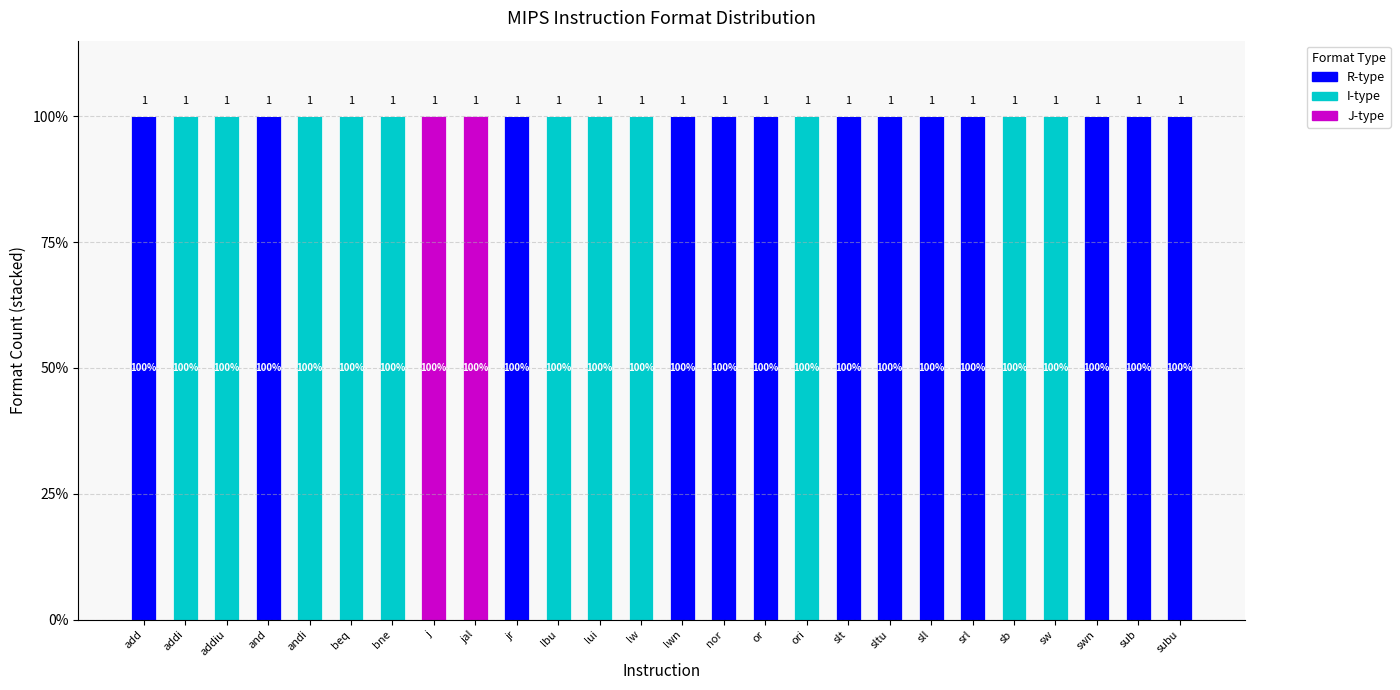

What are all the series names shown in the legend?

R-type, I-type, J-type